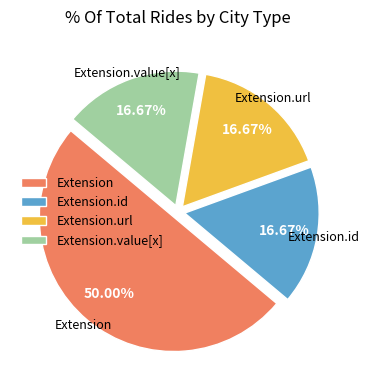

Which slice is the largest?

Extension